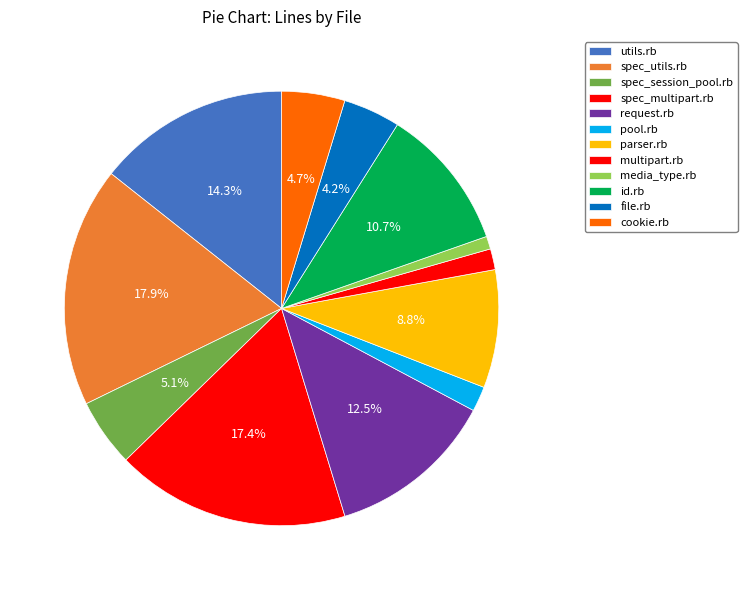

What is the change in value from spec_multipart.rb to media_type.rb?

-690